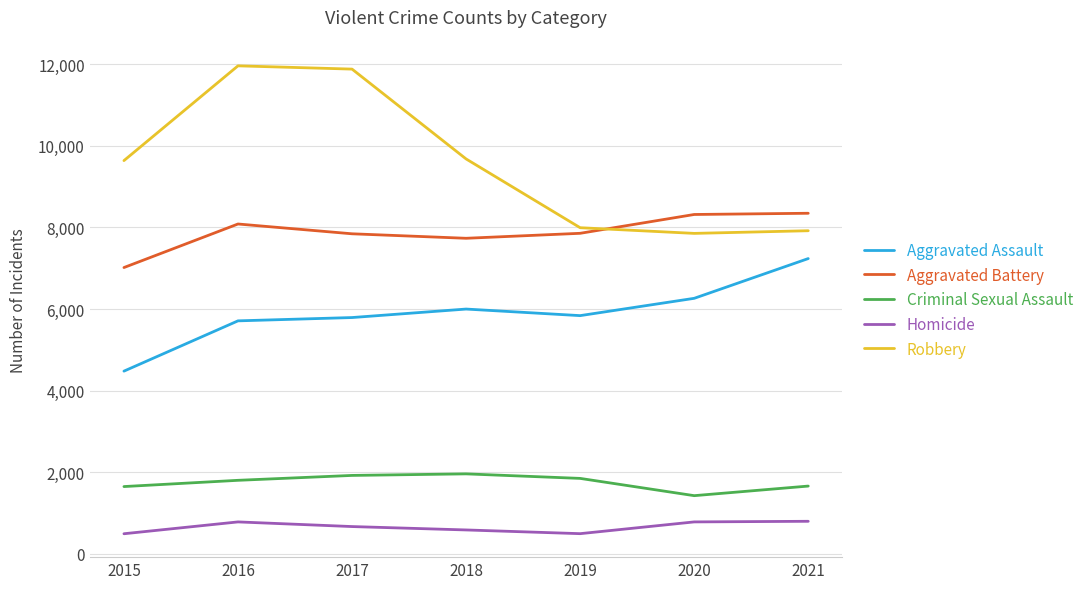

Where is the first local maximum for Homicide?

2016